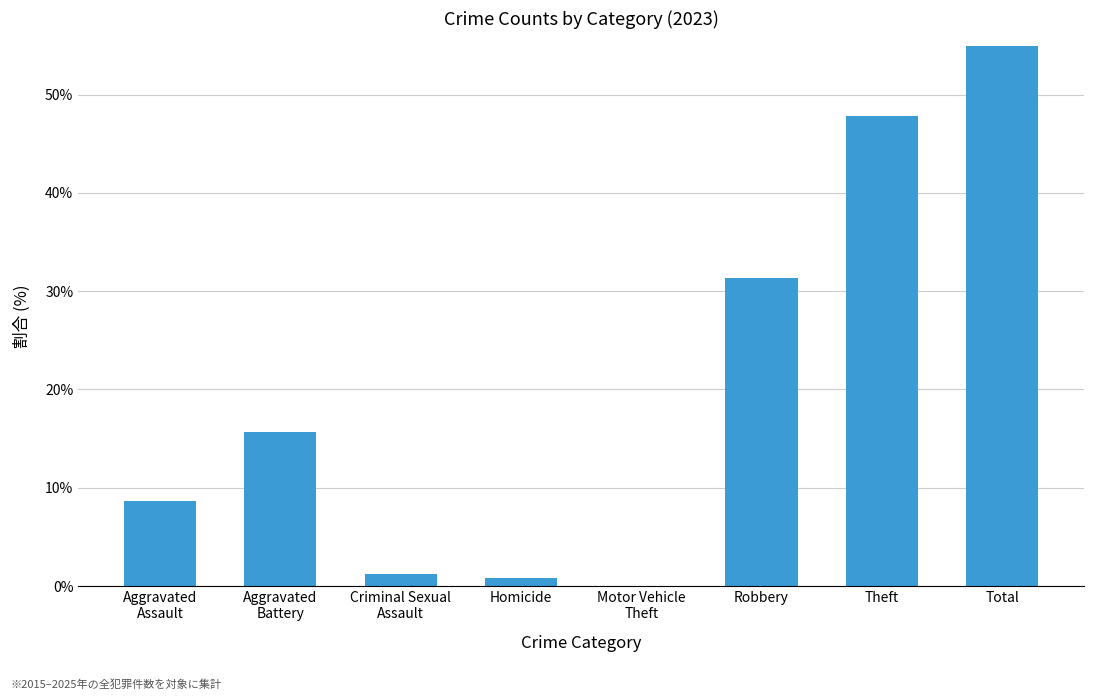

What is the label of the 5th bar from the left?

Motor Vehicle
Theft